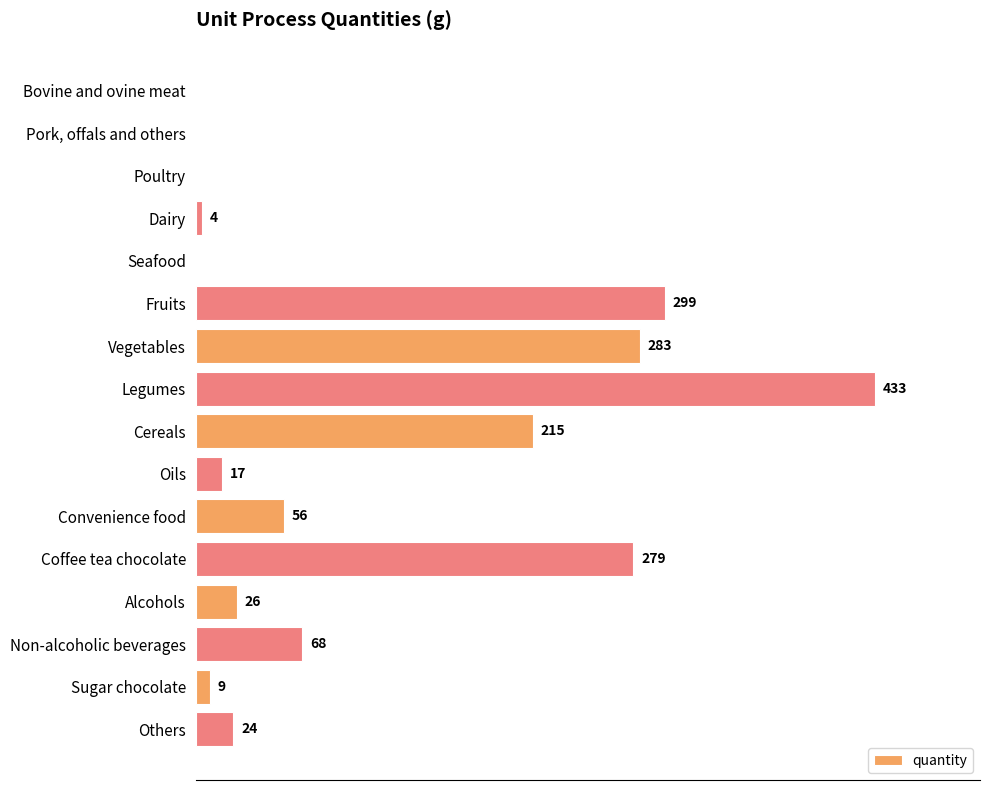

Which has a higher value, Seafood or Alcohols?

Alcohols